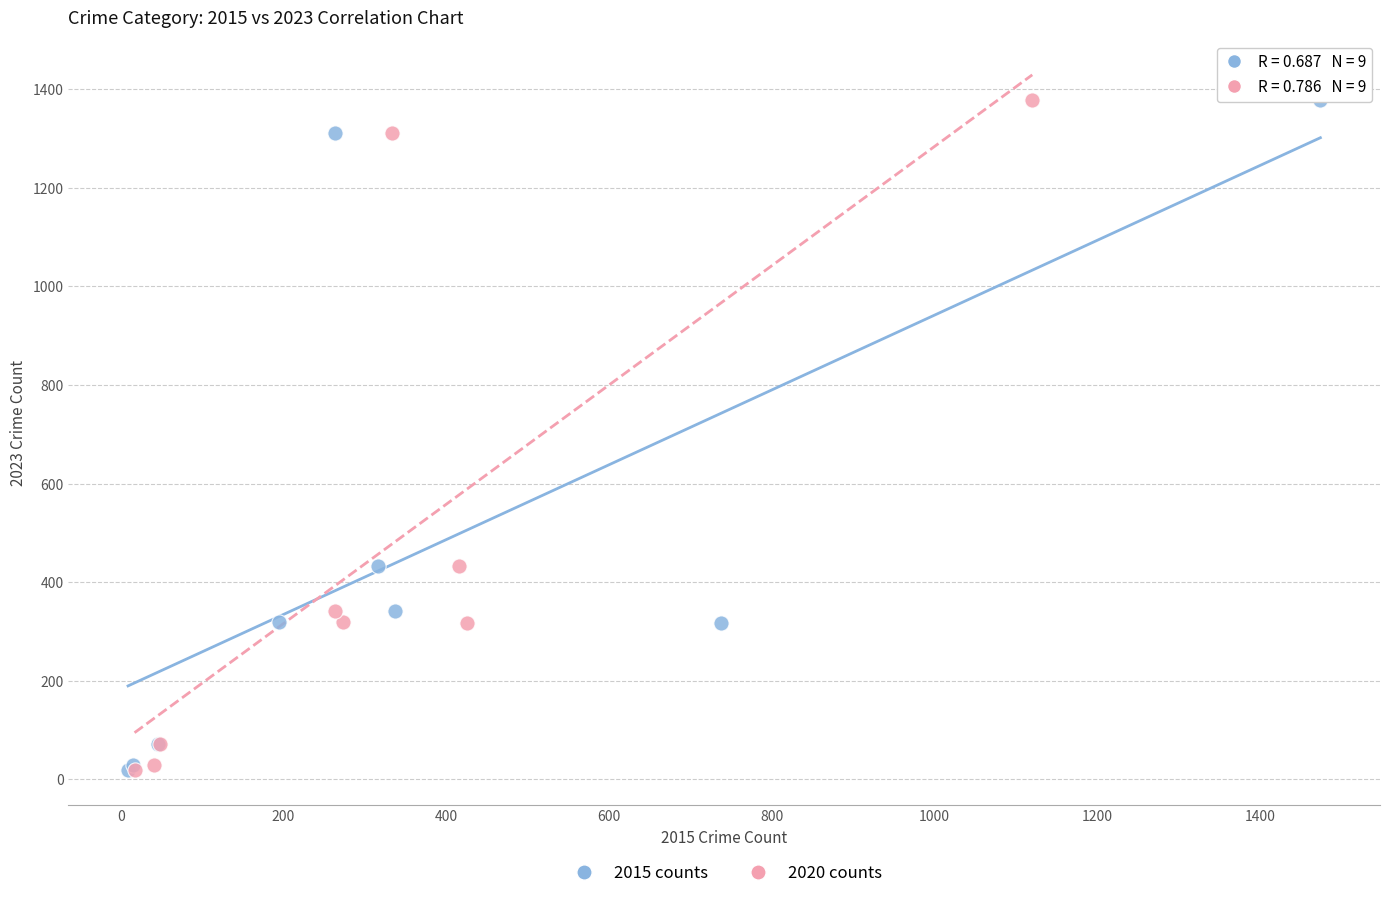

What are all the series names shown in the legend?

2015 counts, 2020 counts